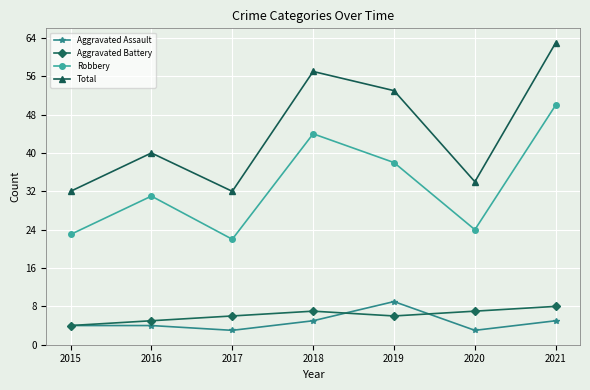

Does the chart display data point markers on the line(s)?

Yes